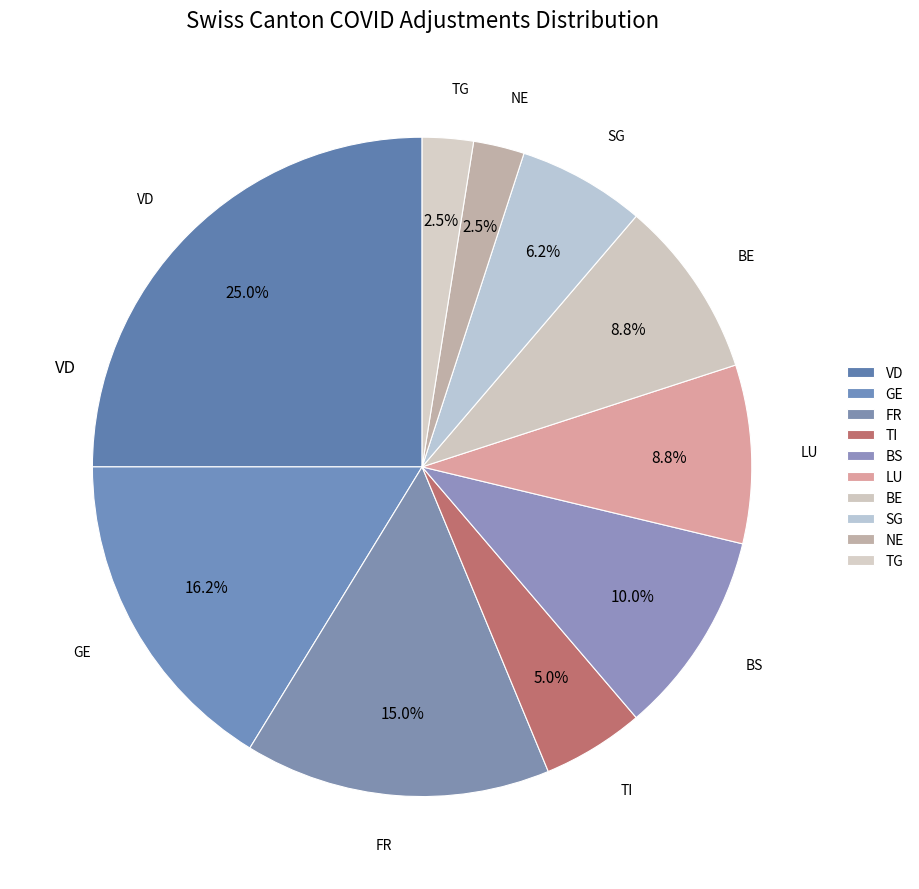

How many slices are in this pie chart?

10